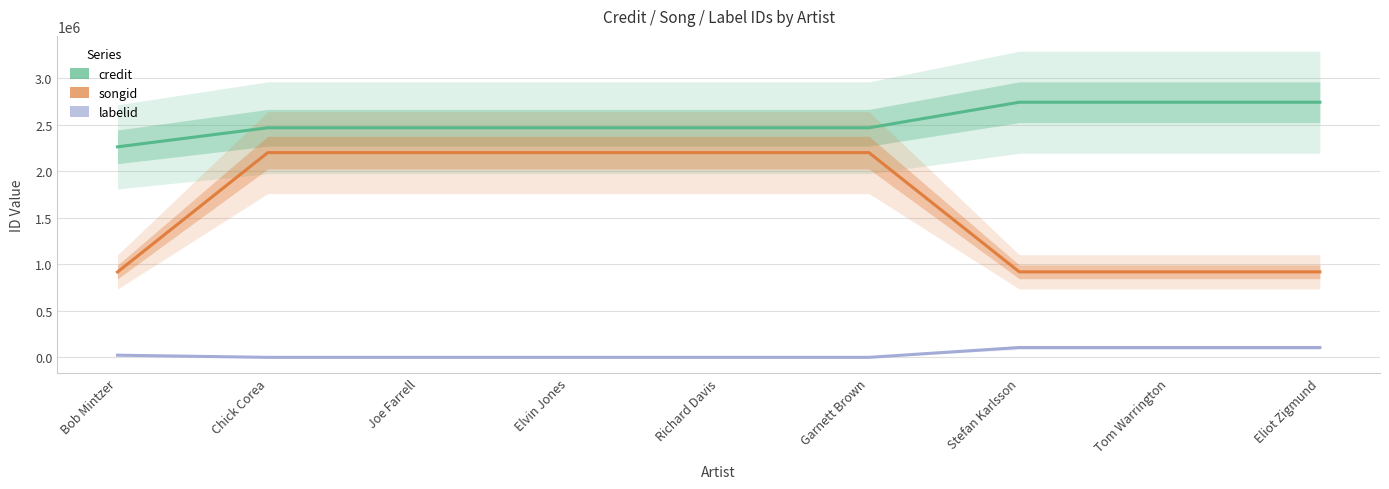

Reading left to right, extract all data points from this chart.

credit: 2264052	2468986	2468986	2468986	2468986	2468986	2743762	2743762	2743762
songid: 917768	2201782	2201782	2201782	2201782	2201782	919822	919822	919822
labelid: 23720	491	491	491	491	491	106181	106181	106181